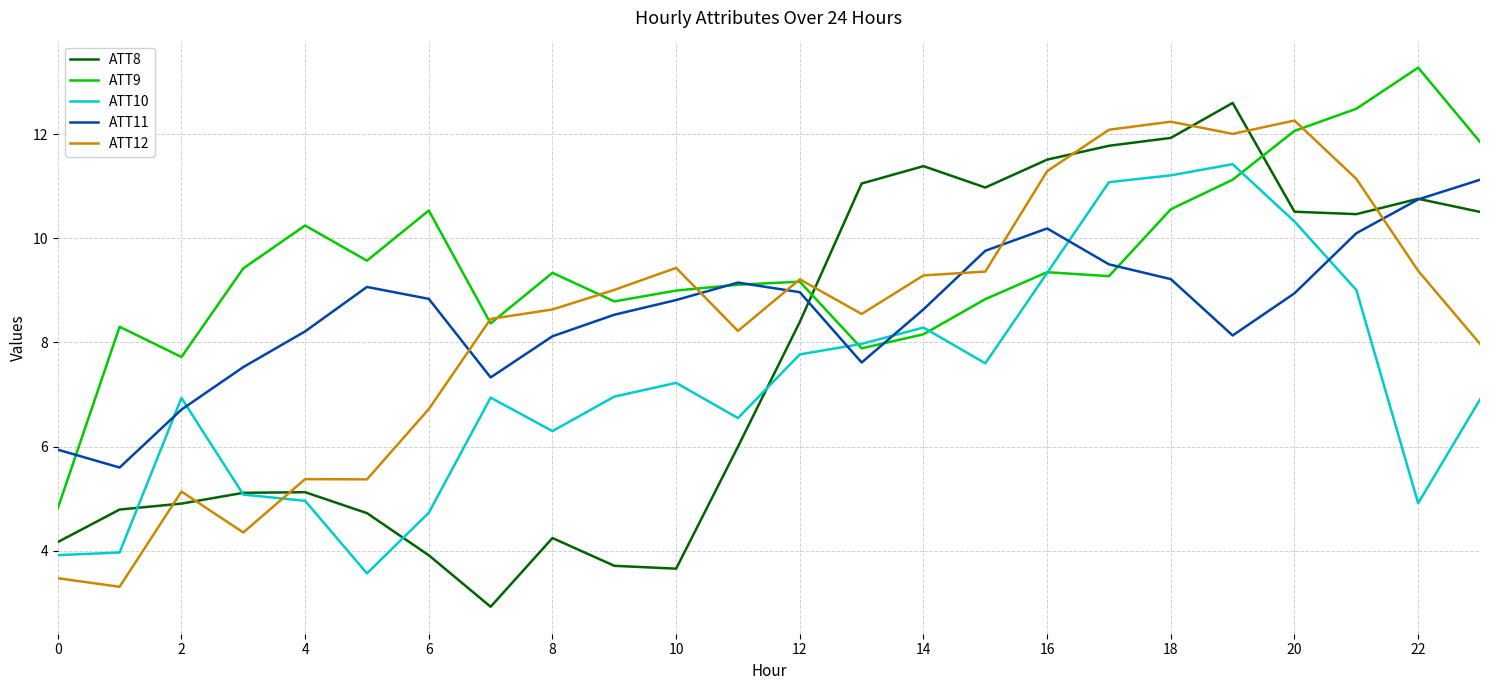

True or false: ATT11 and ATT10 cross at least once.

True